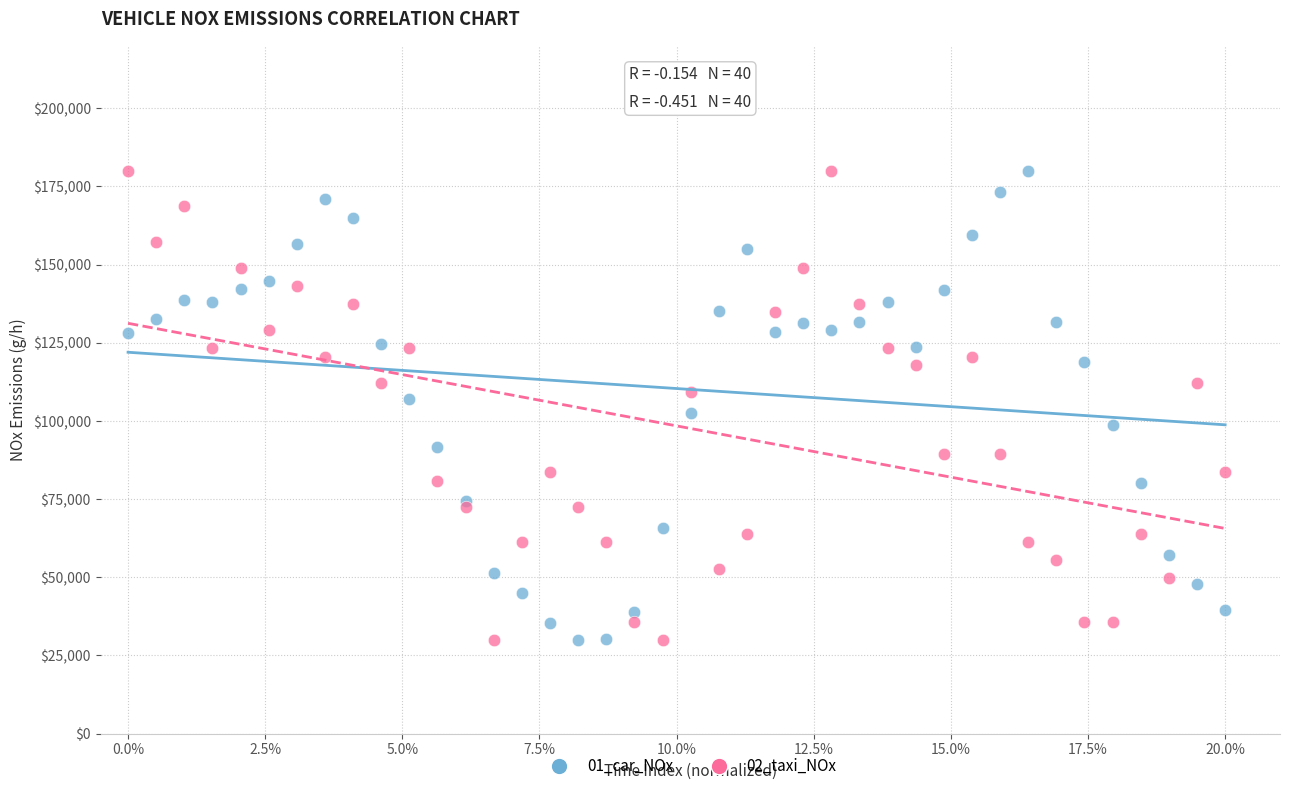

What are all the series names shown in the legend?

01_car_NOx, 02_taxi_NOx